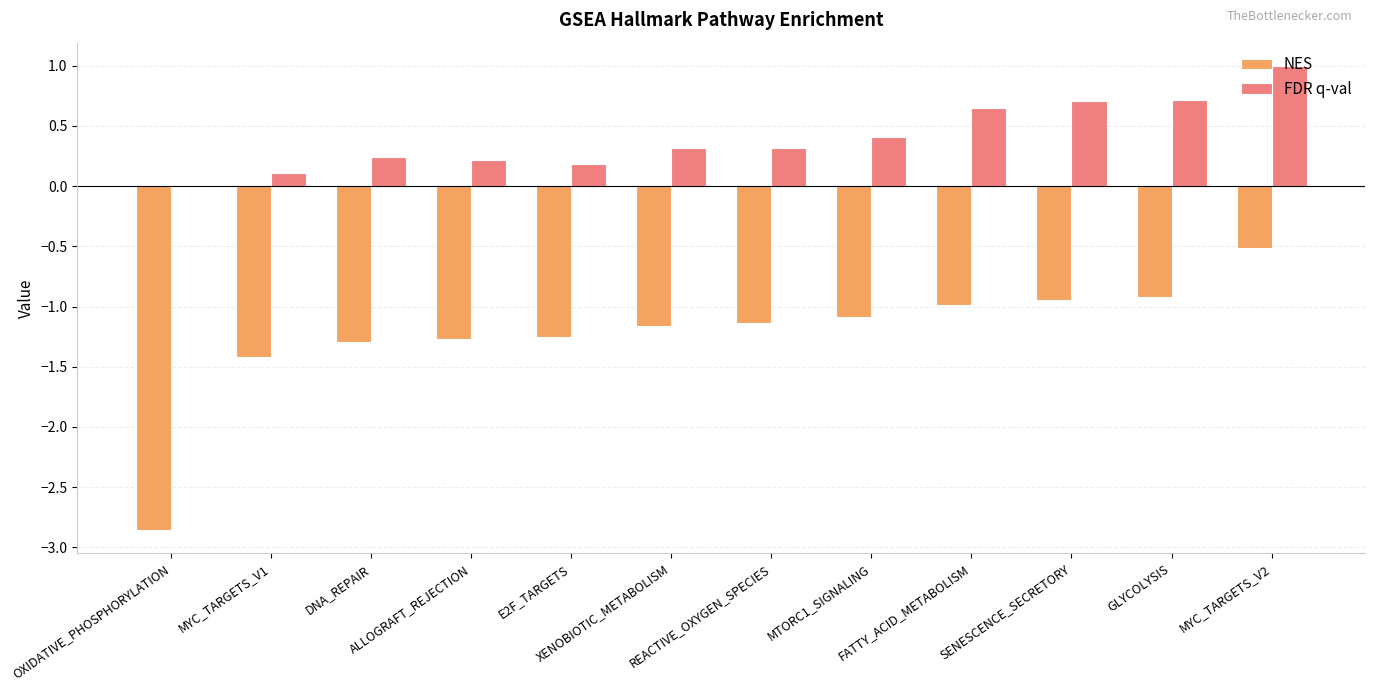

At which label does FDR q-val reach its peak?

MYC_TARGETS_V2